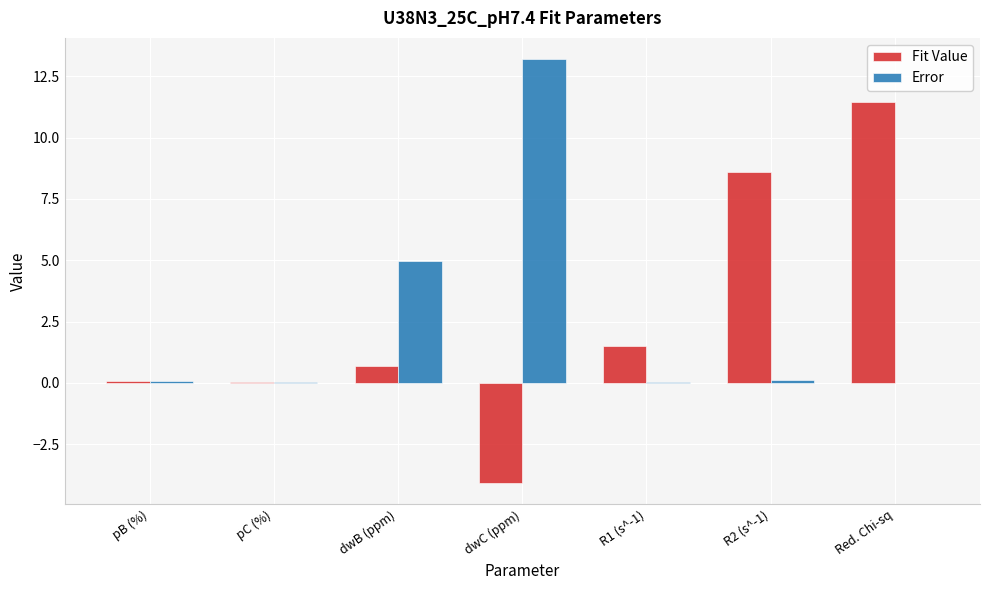

What is the total value across all series at R1 (s^-1)?

1.6